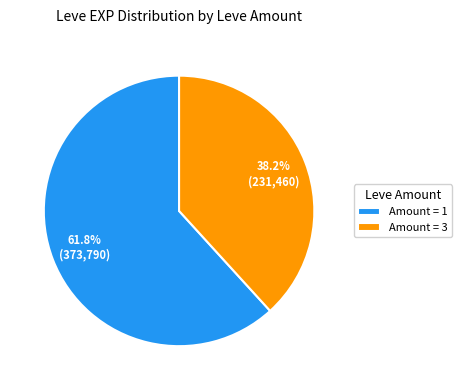

Does Amount = 3 account for over 50% of the chart?

No